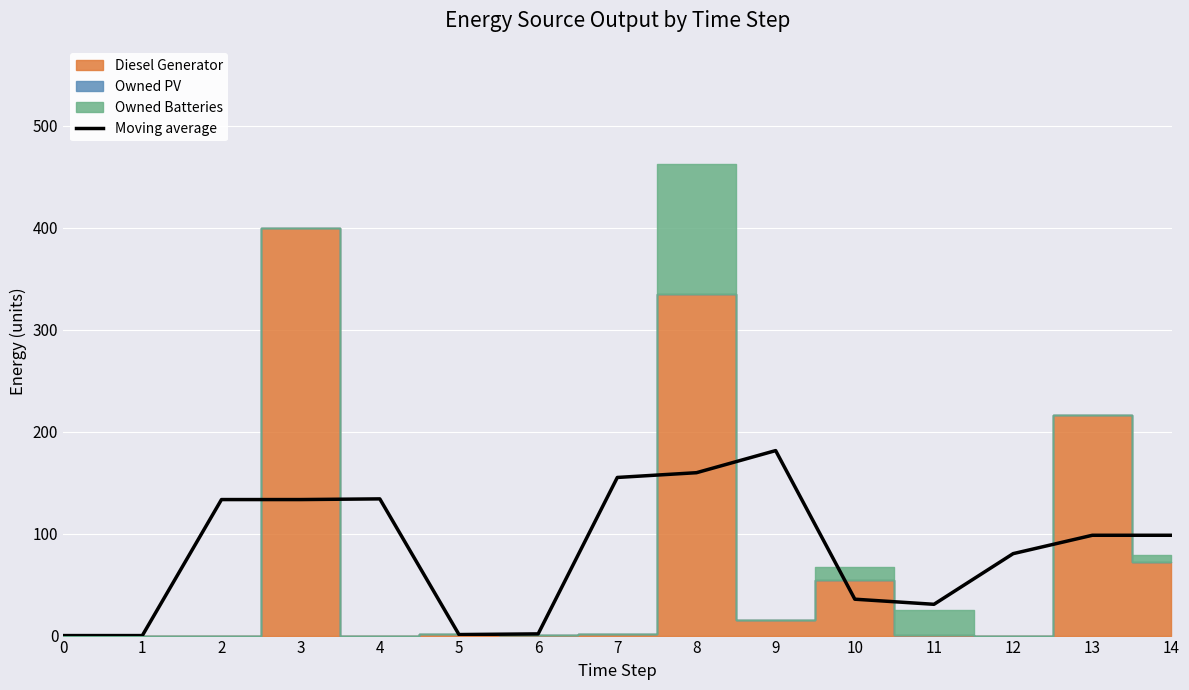

The value of Moving average at 0 is 0.0. True or false?

True